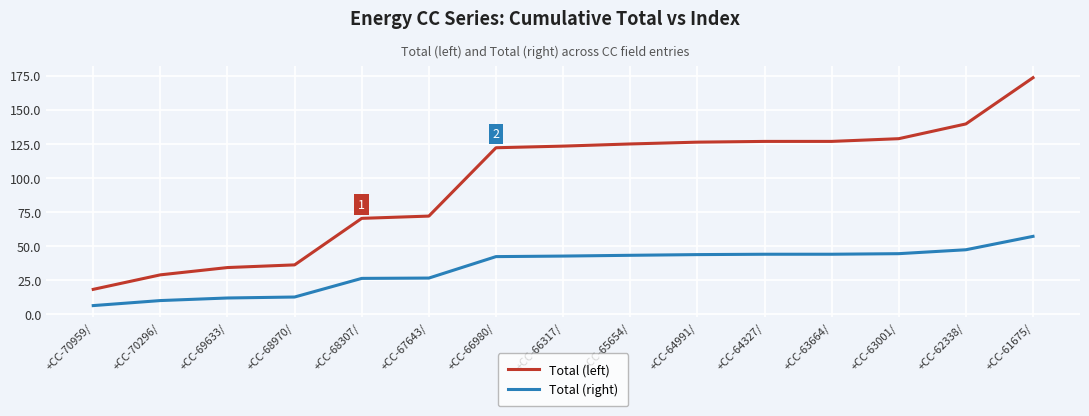

Is the value of Total (left) at +CC-67643/ greater than the value of Total (right) at +CC-67643/?

Yes